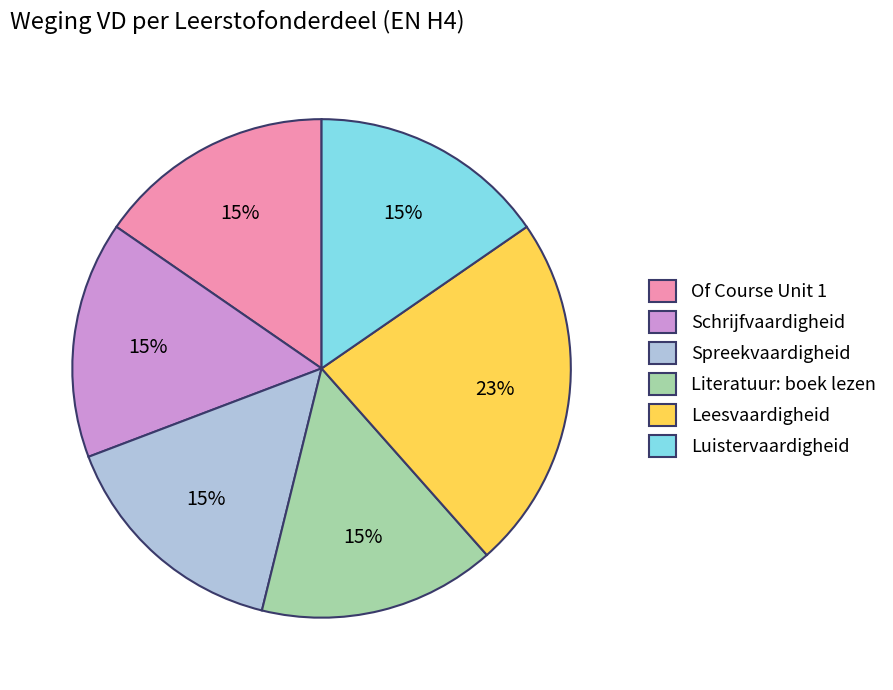

Do Spreekvaardigheid and Luistervaardigheid together represent more than half of the pie?

No